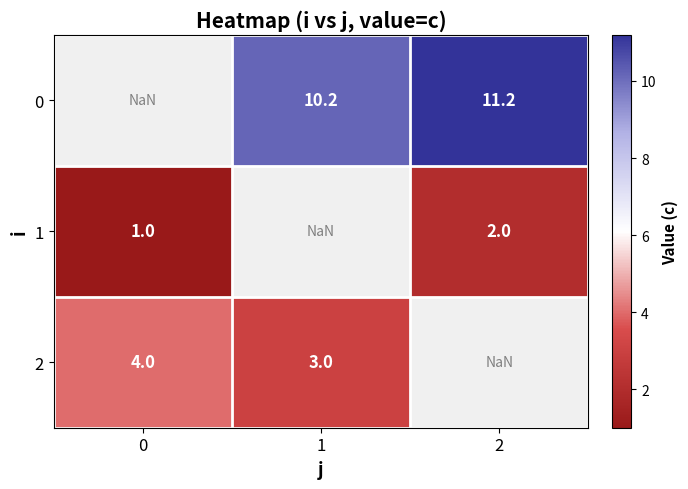

The 2 series shows 5.0 at 1. True or false?

False